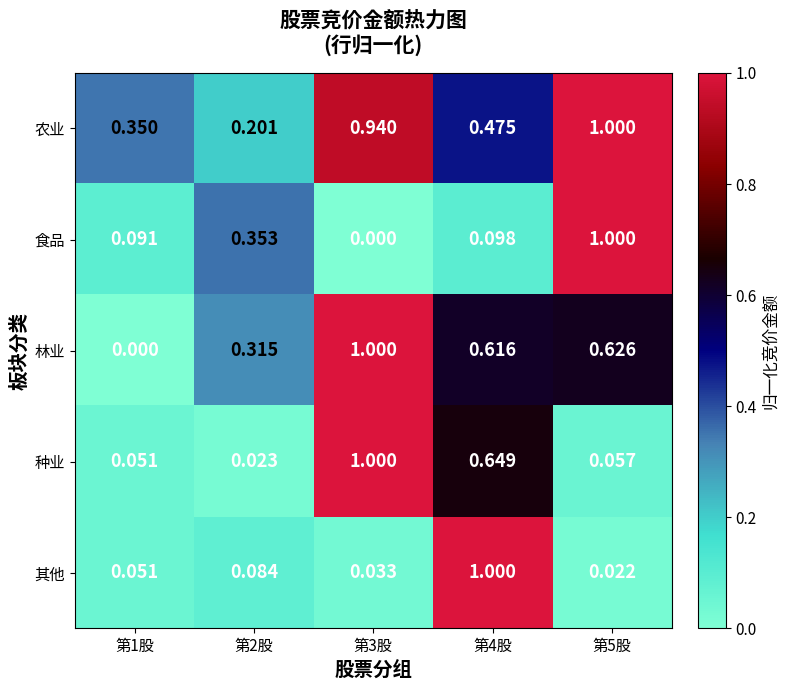

Between 第4股 and 第5股, which series saw the biggest shift?

其他